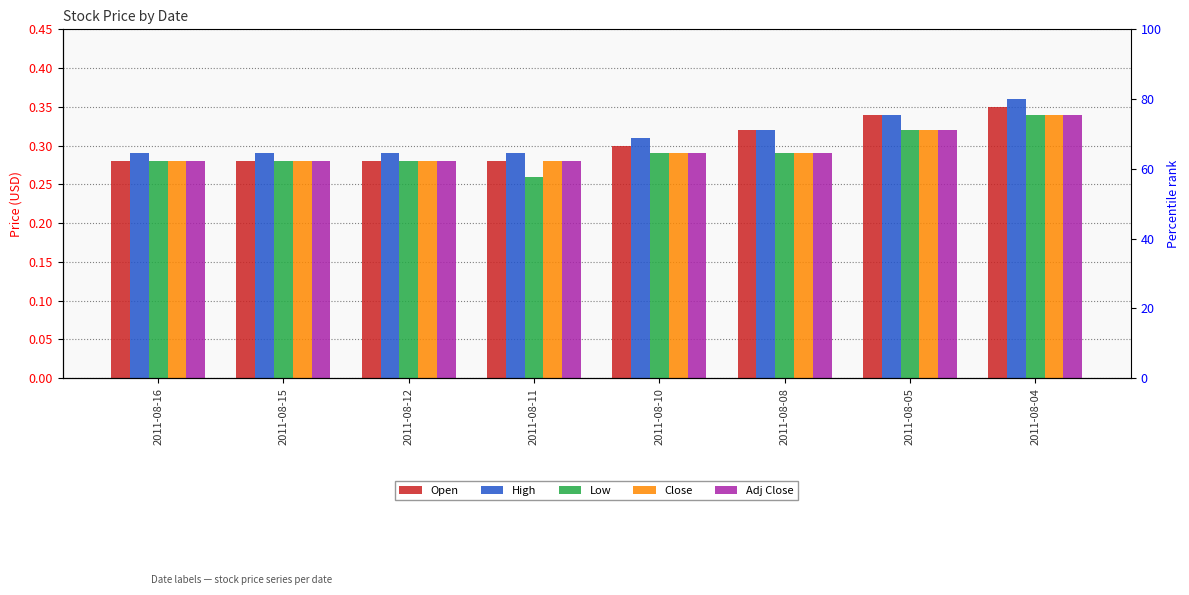

Reading left to right, list all the values displayed in this chart.

Open: 2011-08-16=0.3	2011-08-15=0.3	2011-08-12=0.3	2011-08-11=0.3	2011-08-10=0.3	2011-08-08=0.3	2011-08-05=0.3	2011-08-04=0.3
High: 2011-08-16=0.3	2011-08-15=0.3	2011-08-12=0.3	2011-08-11=0.3	2011-08-10=0.3	2011-08-08=0.3	2011-08-05=0.3	2011-08-04=0.4
Low: 2011-08-16=0.3	2011-08-15=0.3	2011-08-12=0.3	2011-08-11=0.3	2011-08-10=0.3	2011-08-08=0.3	2011-08-05=0.3	2011-08-04=0.3
Close: 2011-08-16=0.3	2011-08-15=0.3	2011-08-12=0.3	2011-08-11=0.3	2011-08-10=0.3	2011-08-08=0.3	2011-08-05=0.3	2011-08-04=0.3
Adj Close: 2011-08-16=0.3	2011-08-15=0.3	2011-08-12=0.3	2011-08-11=0.3	2011-08-10=0.3	2011-08-08=0.3	2011-08-05=0.3	2011-08-04=0.3